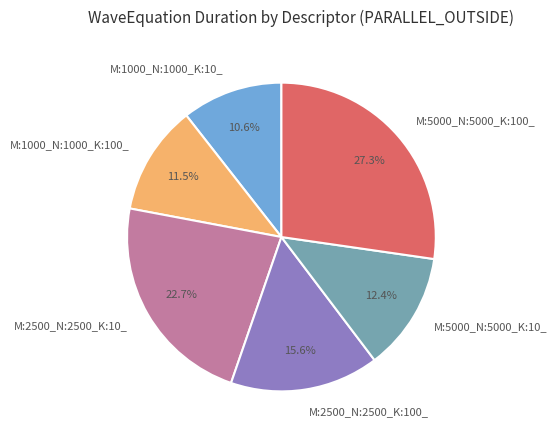

To the nearest percent, what portion does M:2500_N:2500_K:10_ represent?

23%